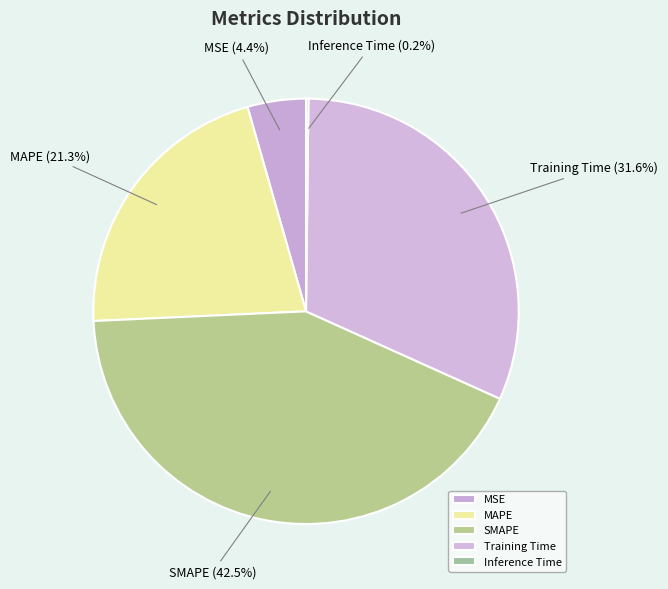

Does MSE account for over 50% of the chart?

No